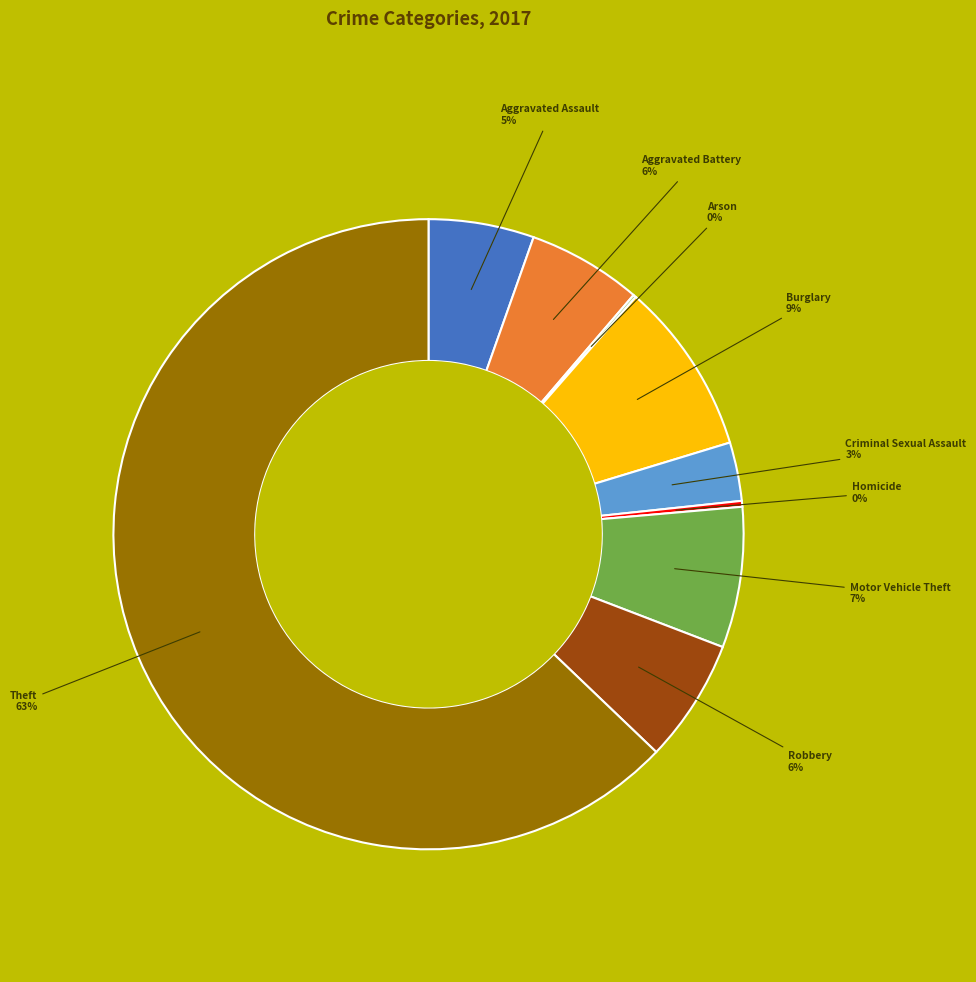

To the nearest percent, what is the combined percentage of Motor Vehicle Theft and Criminal Sexual Assault?

10%